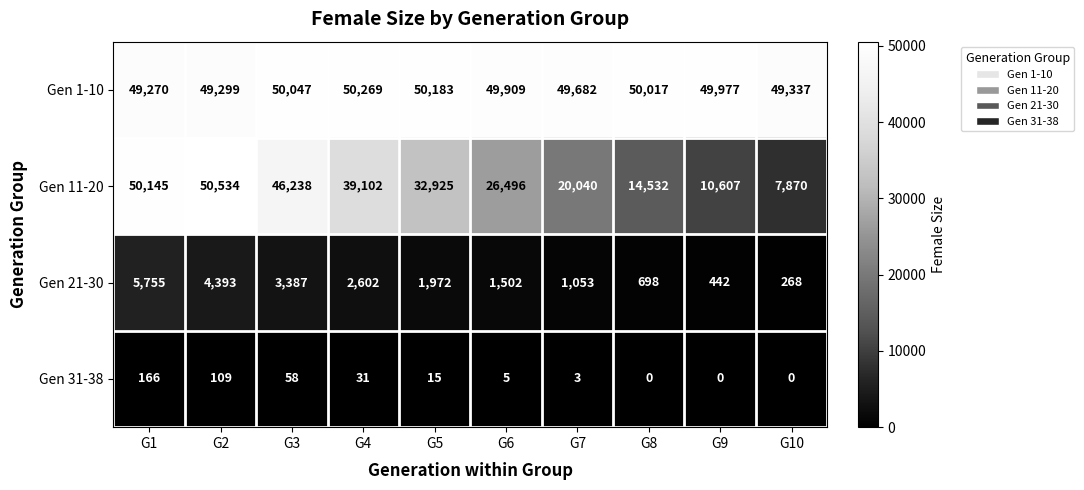

What is the total value across all series at G3?

99730